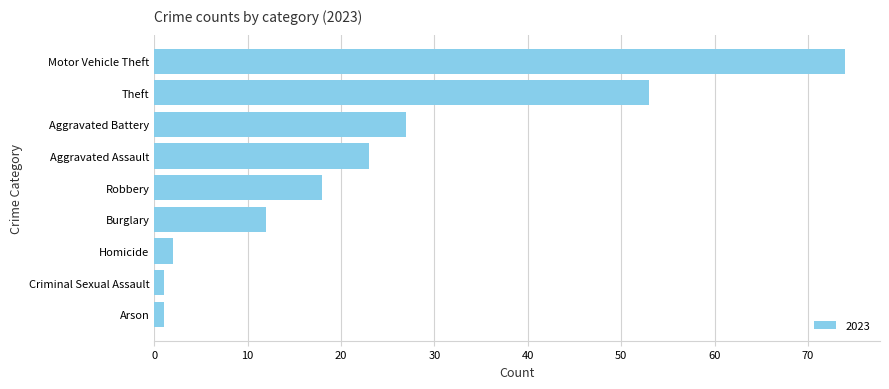

Reading bottom to top, extract all data points from this chart.

Arson=1	Criminal Sexual Assault=1	Homicide=2	Burglary=12	Robbery=18	Aggravated Assault=23	Aggravated Battery=27	Theft=53	Motor Vehicle Theft=74